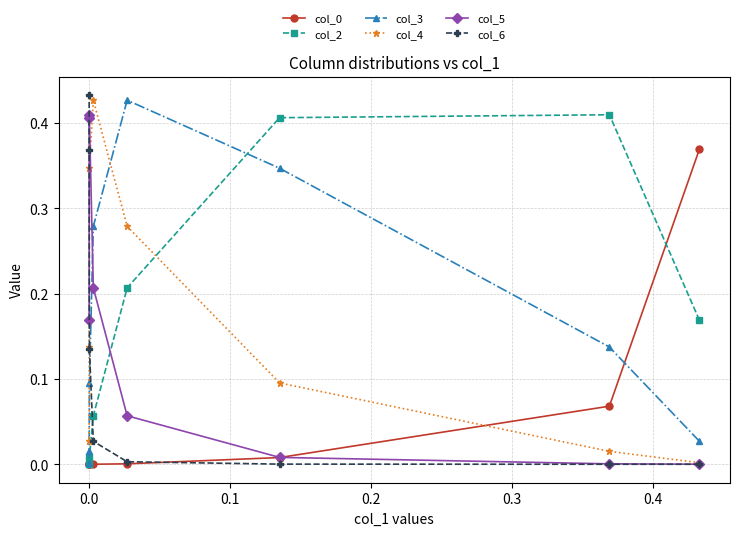

Count the number of data series in this chart.

6